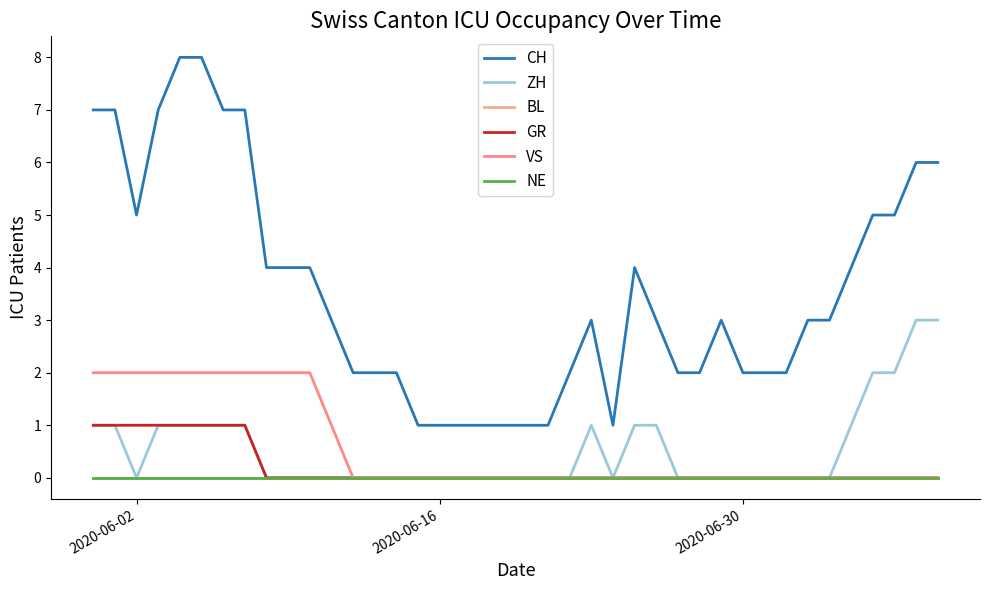

Does the chart have visible grid lines?

No